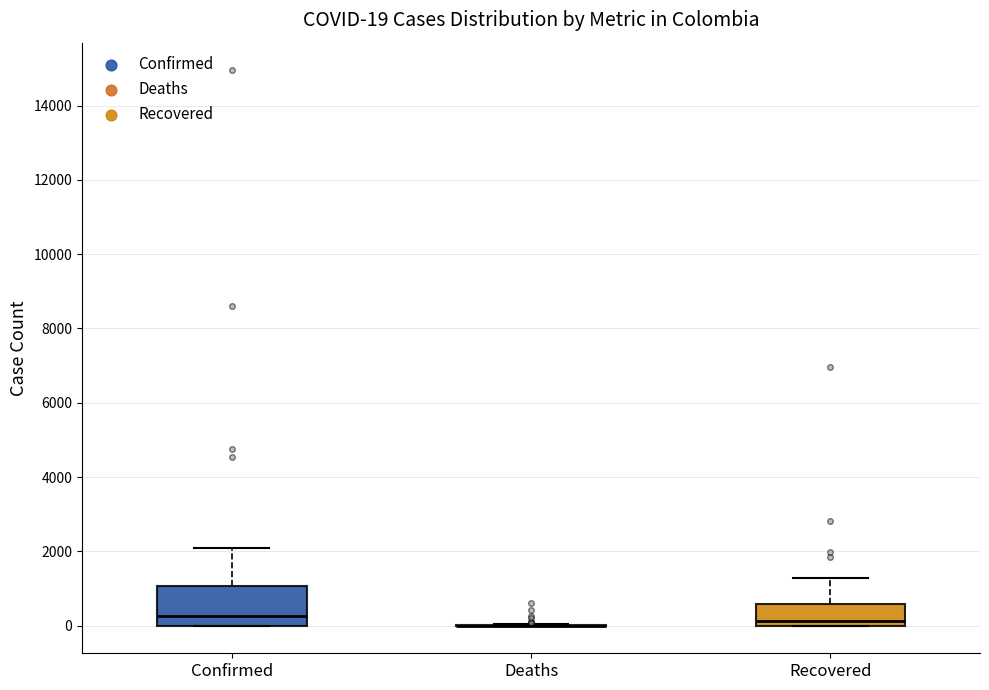

Which box is the tallest, from its lower edge to its upper edge?

Confirmed